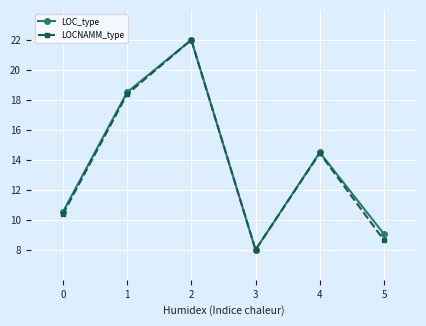

True or false: LOCNAMM_type has more than 1 interior local peaks.

True